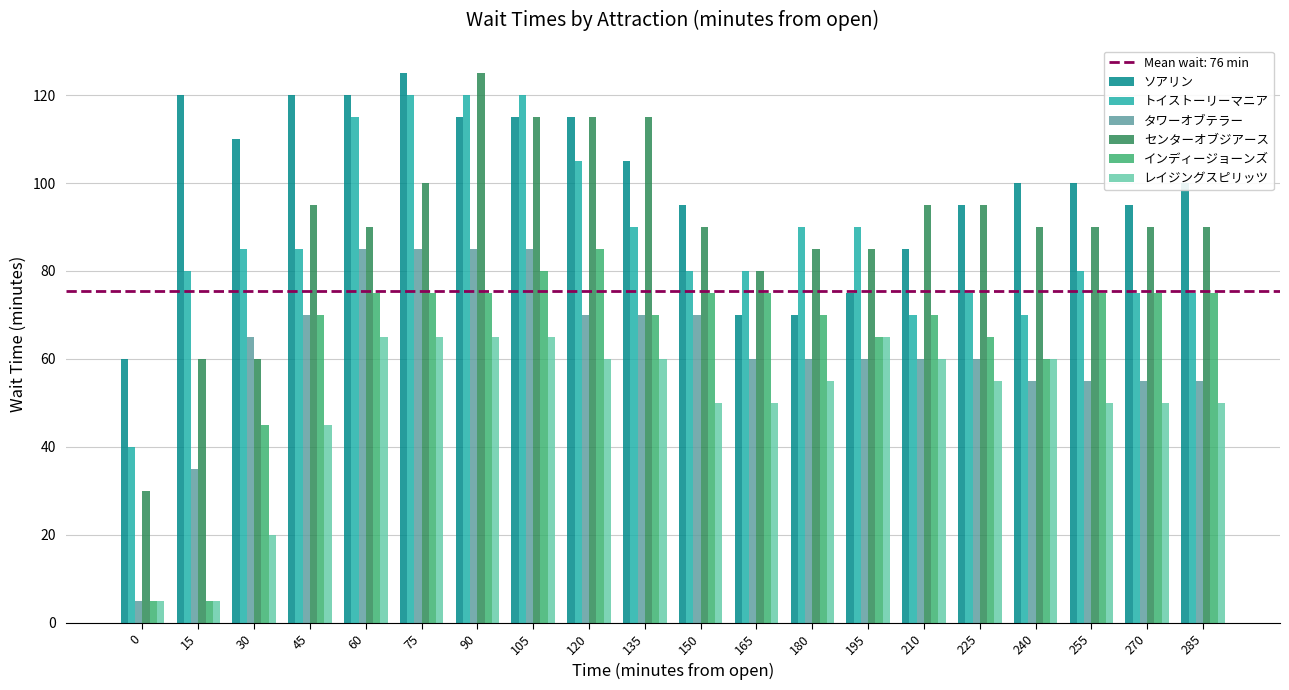

What is the difference between the second highest and second lowest values in the ソアリン series?

50